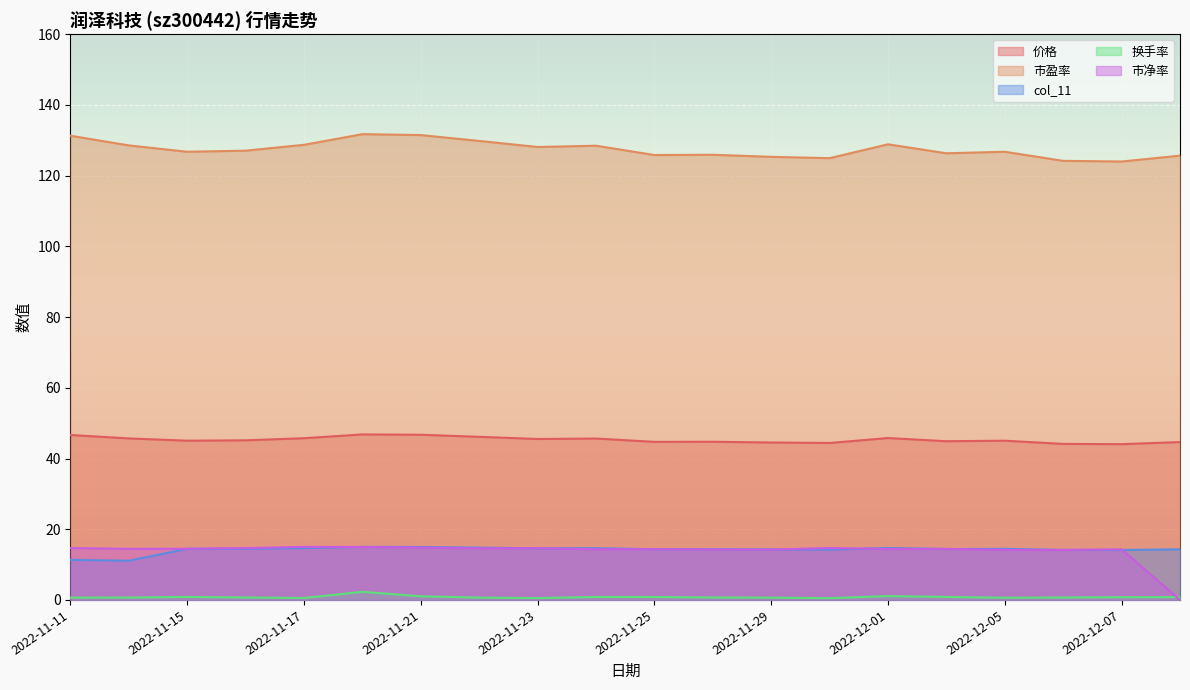

Read the 市净率 value at 2022-11-14.

14.4